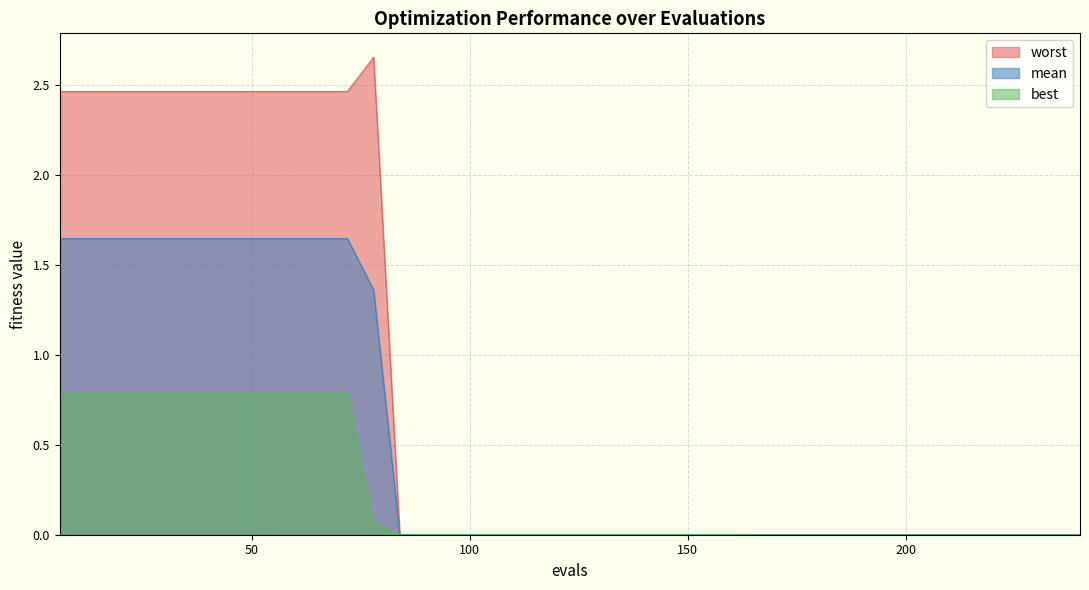

Which series has the largest total across all categories?

worst